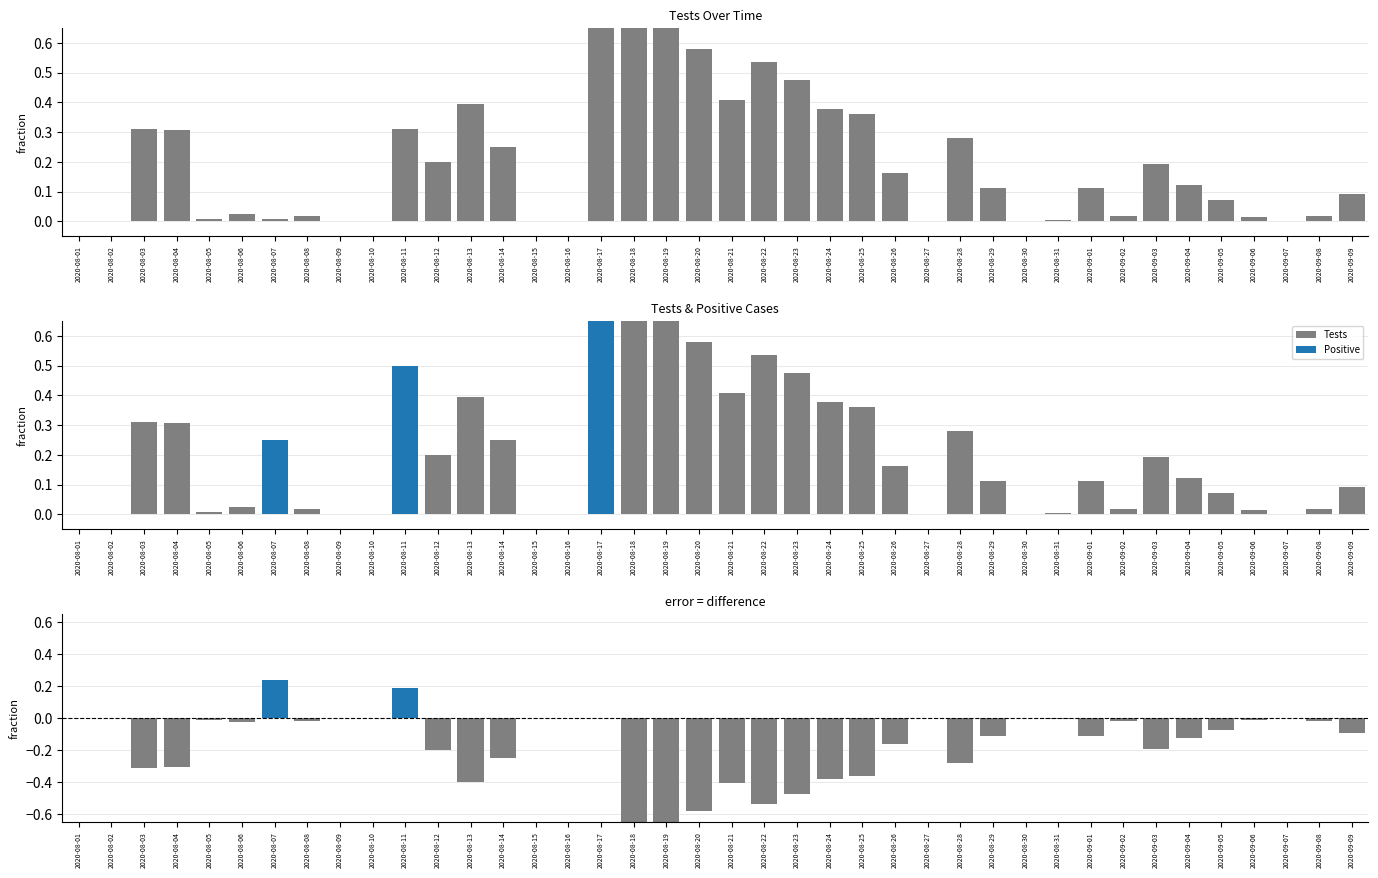

Which category has the highest value in the Positive - Tests series?

2020-08-07